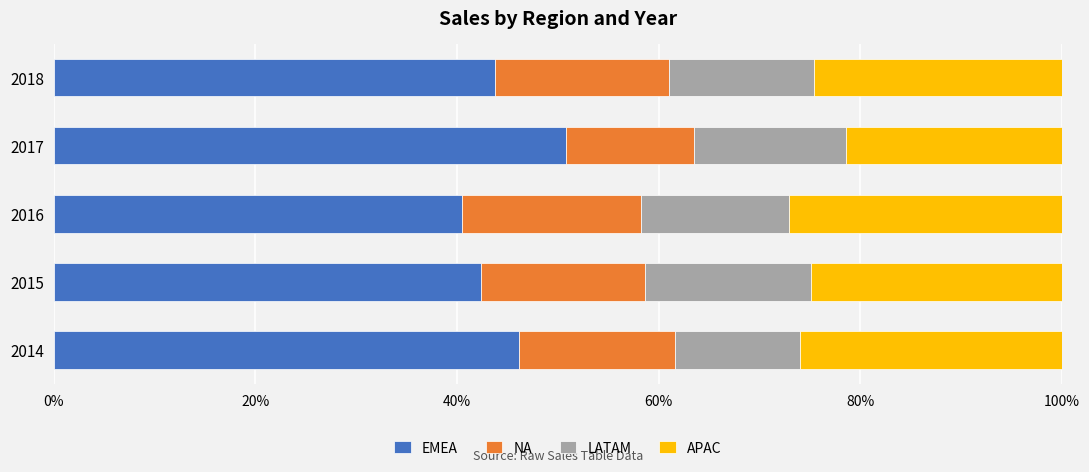

Count the number of data series in this chart.

4